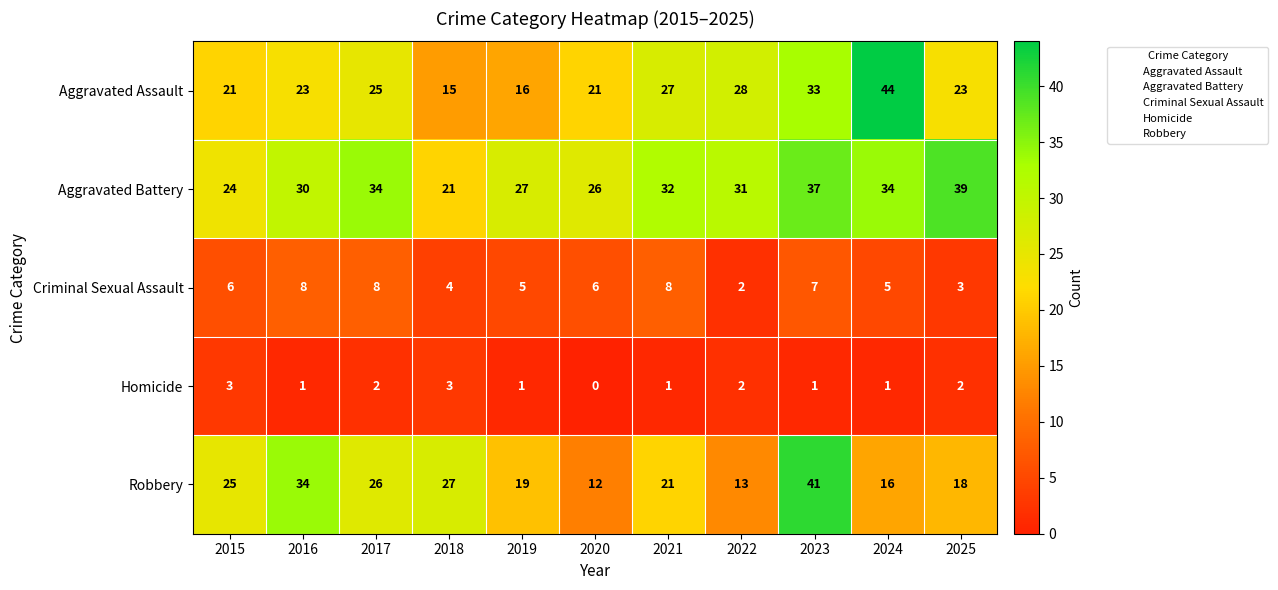

Which series changed the most between 2020 and 2025?

Aggravated Battery